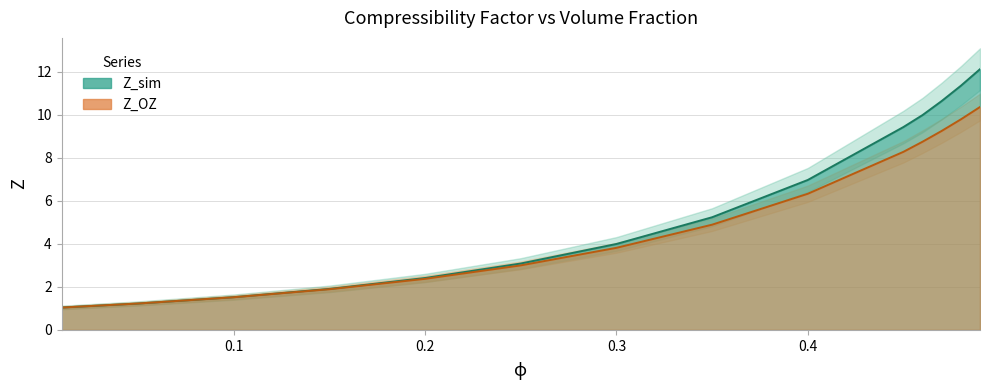

True or false: Z_sim and Z_OZ intersect in this chart.

False